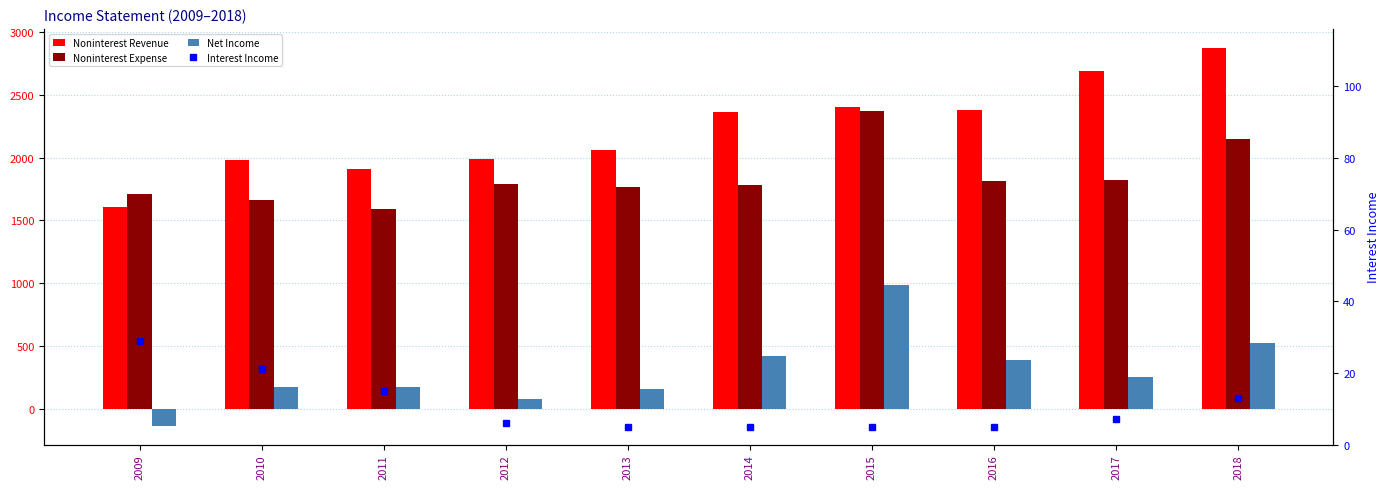

What is the greatest value displayed?

2872